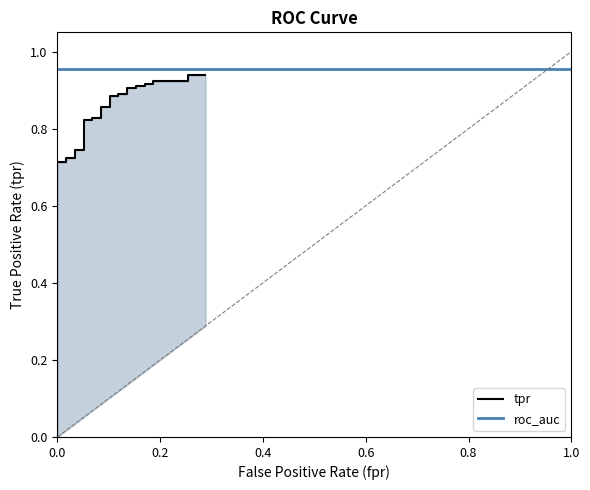

What is the value of the 26th point from the left?

0.9